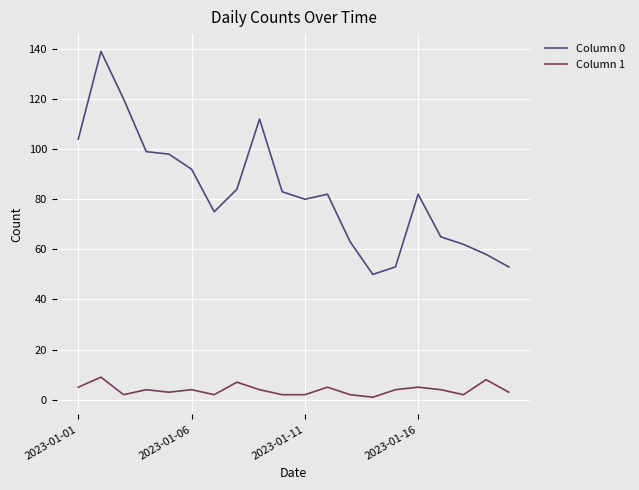

How many distinct data groups are displayed?

2